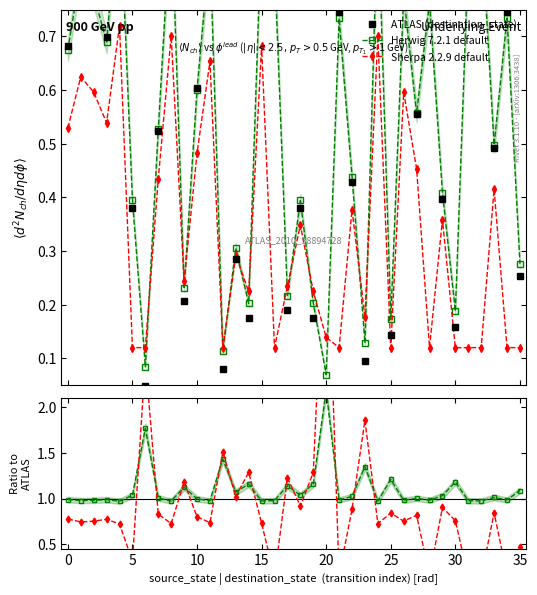

True or false: Sherpa 2.2.9 default has a value of 0.1 at 32.

True